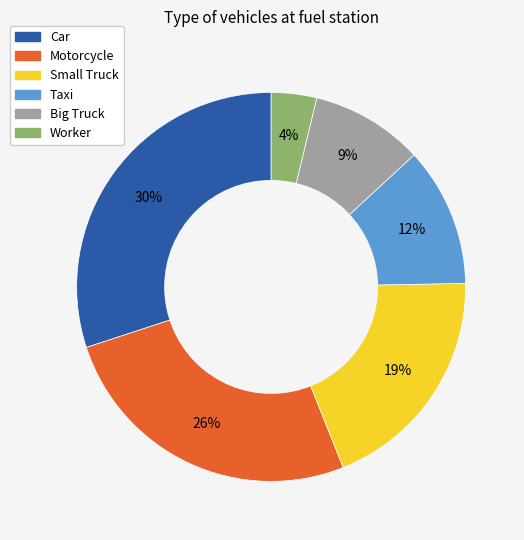

Which slice is the smallest?

Worker